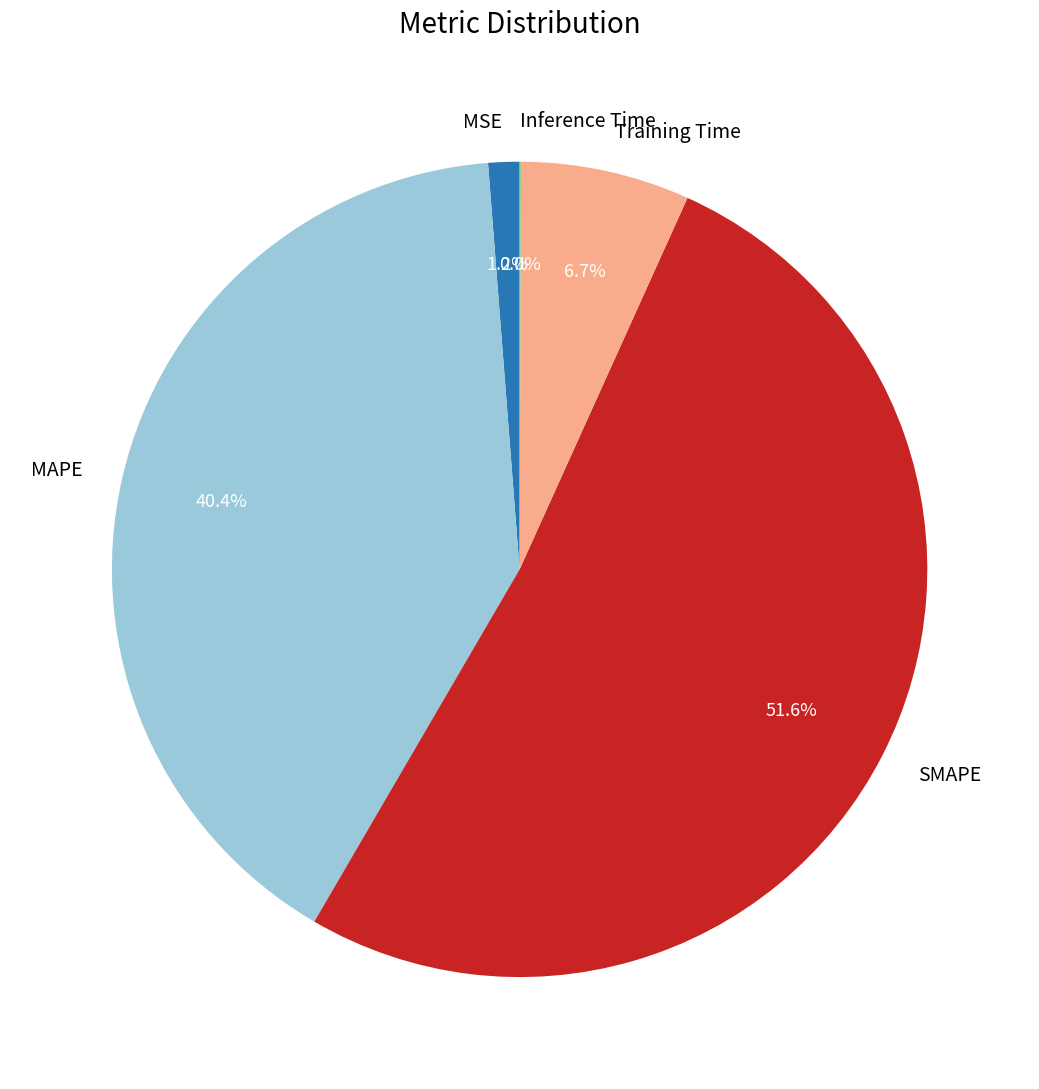

Which has a higher value, Training Time or SMAPE?

SMAPE